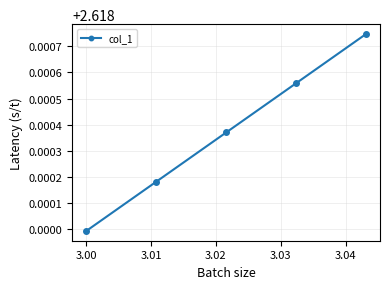

True or false: there are more than 1 points higher than both neighbors.

False